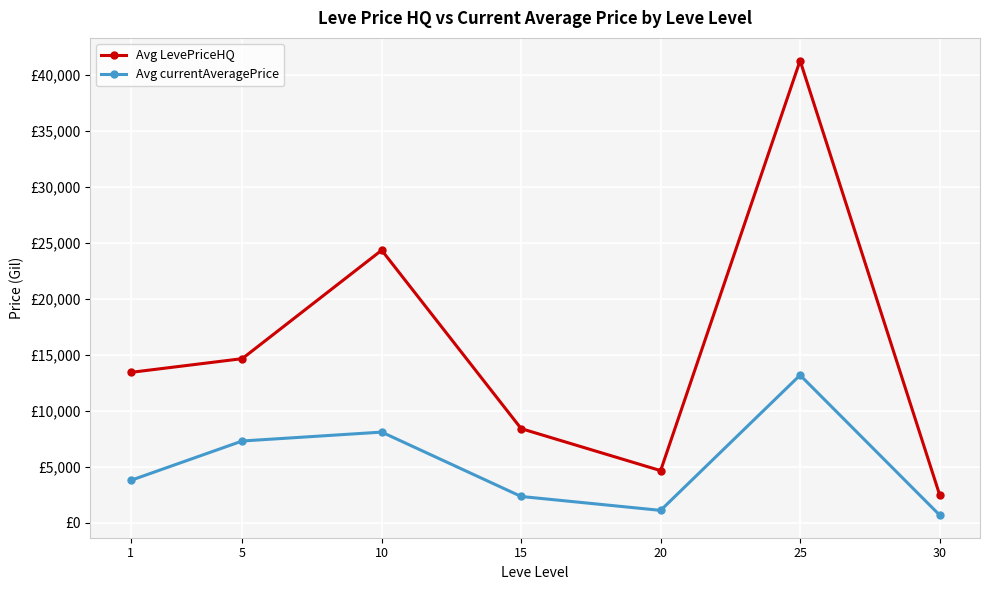

What is the total value across all series at 1?

17194.9